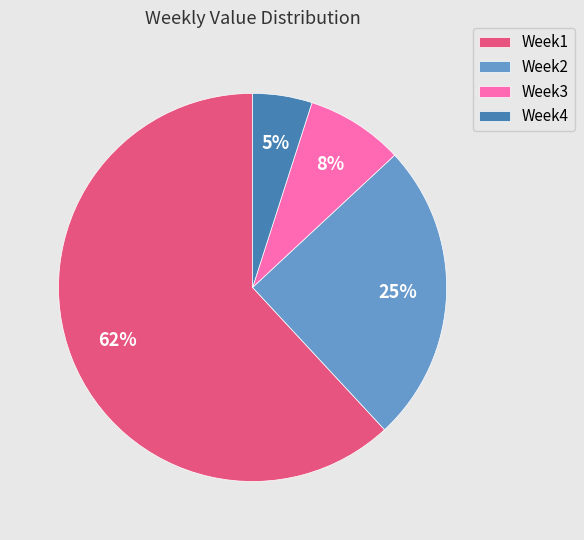

To the nearest percent, what is the combined percentage of Week4 and Week2?

30%